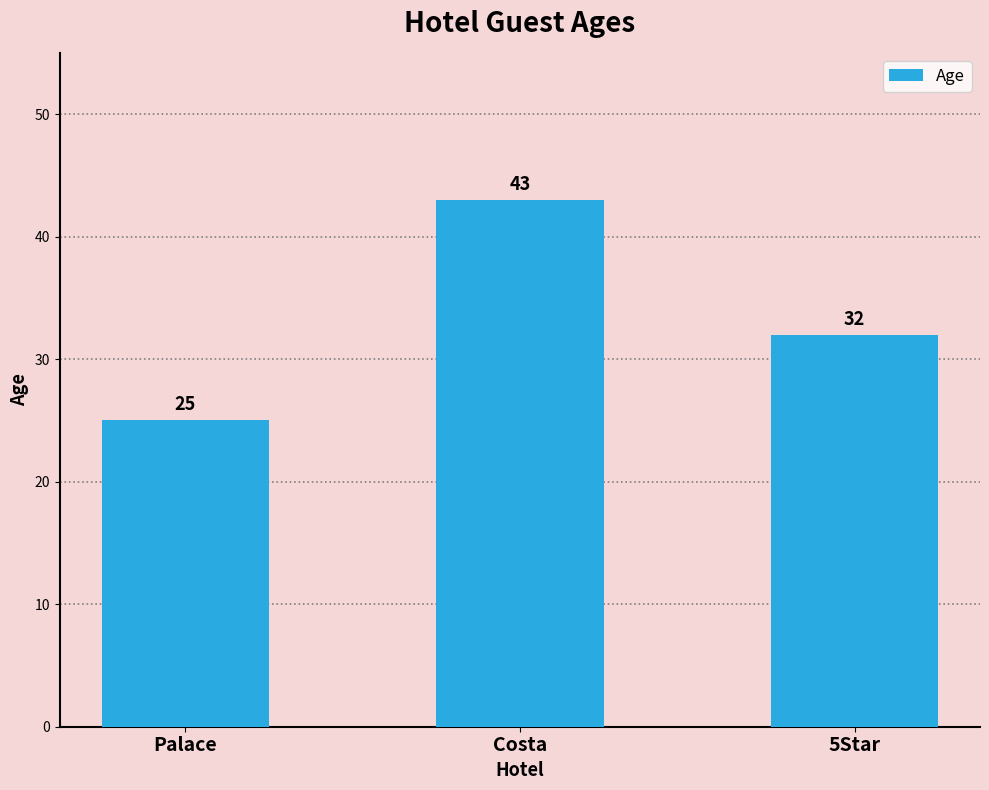

What is the change in value from Palace to Costa?

+18